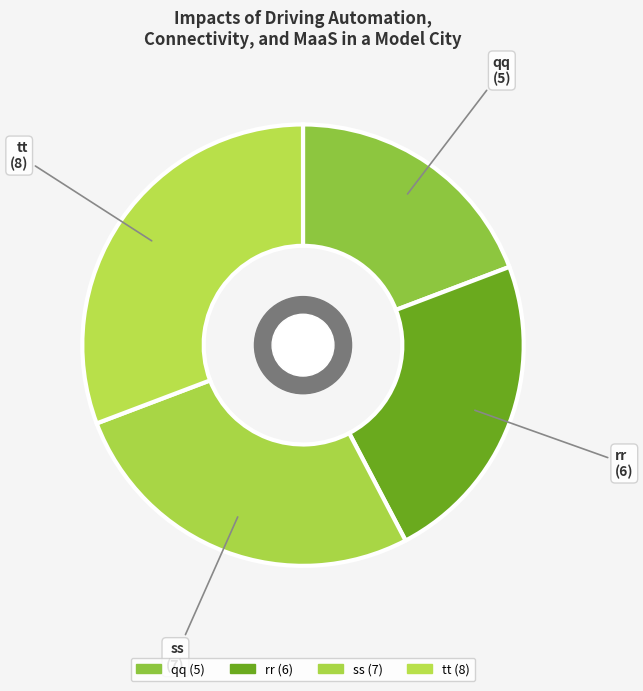

Which has a higher value, ss or qq?

ss